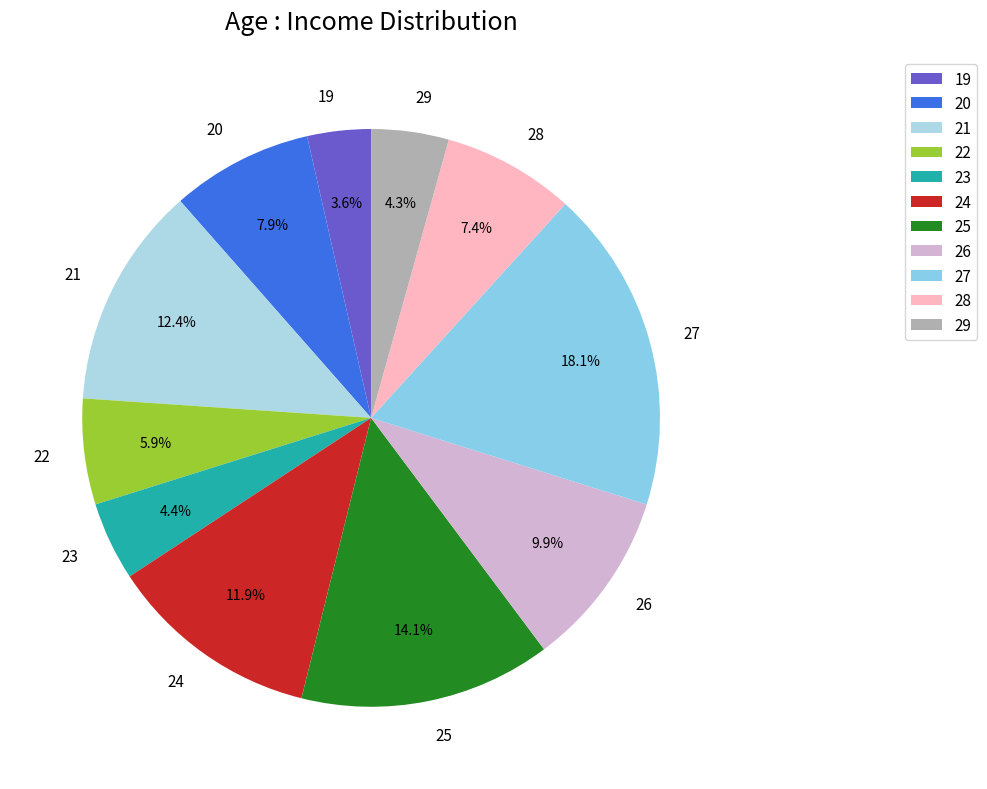

What is the total percentage of 23 and 27?

22.5%